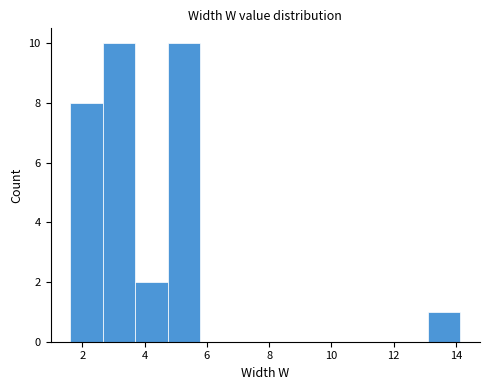

How tall is the bar that spans 4.8 to 5.8 on the x-axis? Neither the bar edges nor the heights are printed on the chart, so give them approximately, as read against the axes.

10